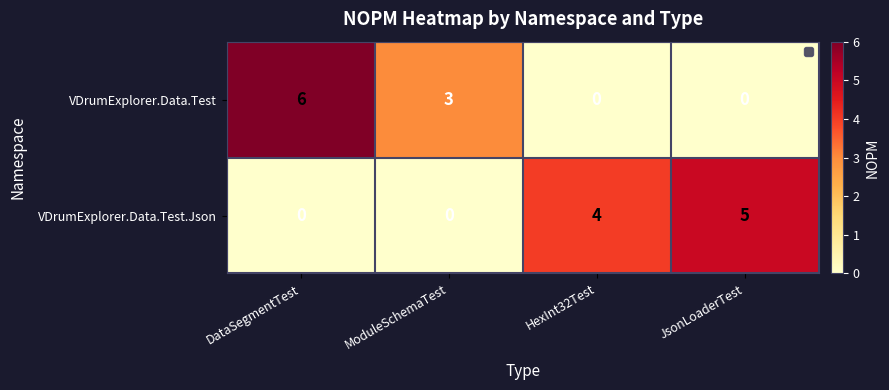

Which series changed the most between DataSegmentTest and HexInt32Test?

VDrumExplorer.Data.Test